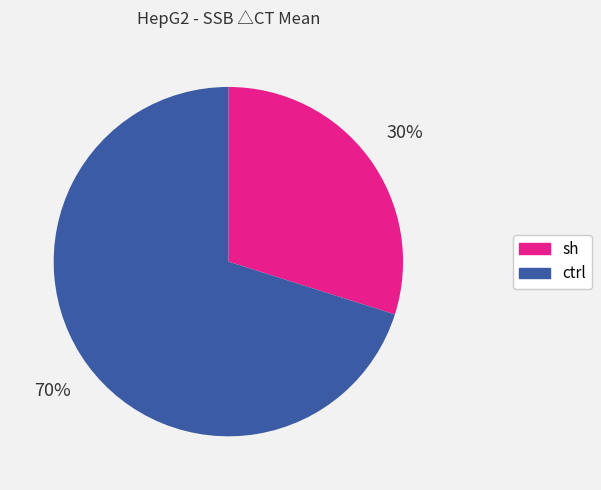

Which slice is the largest?

ctrl